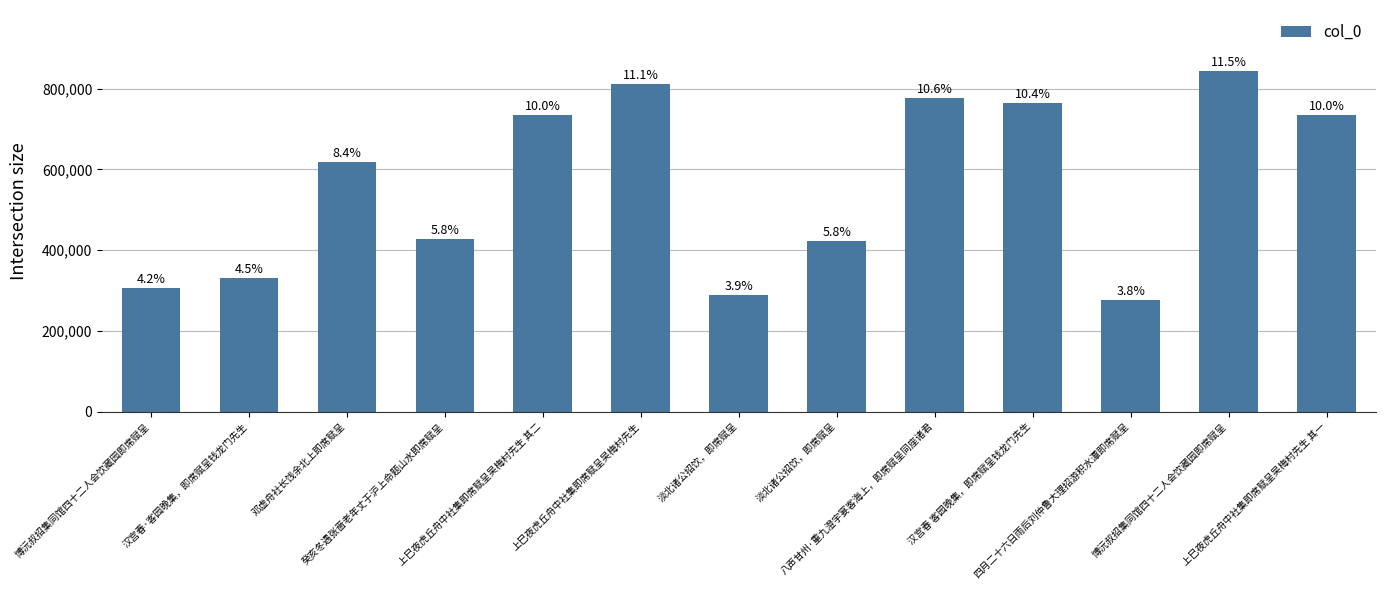

List the labels in order of value, smallest first.

四月二十六日雨后刘仲鲁大理招游积水潭即席赋呈, 淡北诸公招饮，即席赋呈, 博沅叔招集同馆四十二人会饮藏园即席赋呈, 汉宫春·客园晚集，即席赋呈钱龙门先生, 淡北诸公招饮，即席赋呈, 癸亥冬遇张啬老年丈于沪上命题山水即席赋呈, 邓虚舟社长饯余北上即席赋呈, 上巳夜虎丘舟中社集即席赋呈吴梅村先生 其一, 上巳夜虎丘舟中社集即席赋呈吴梅村先生 其二, 汉宫春 客园晚集，即席赋呈钱龙门先生, 八声甘州·重九澄宇宴客海上，即席赋呈同座诸君, 上巳夜虎丘舟中社集即席赋呈吴梅村先生, 博沅叔招集同馆四十二人会饮藏园即席赋呈